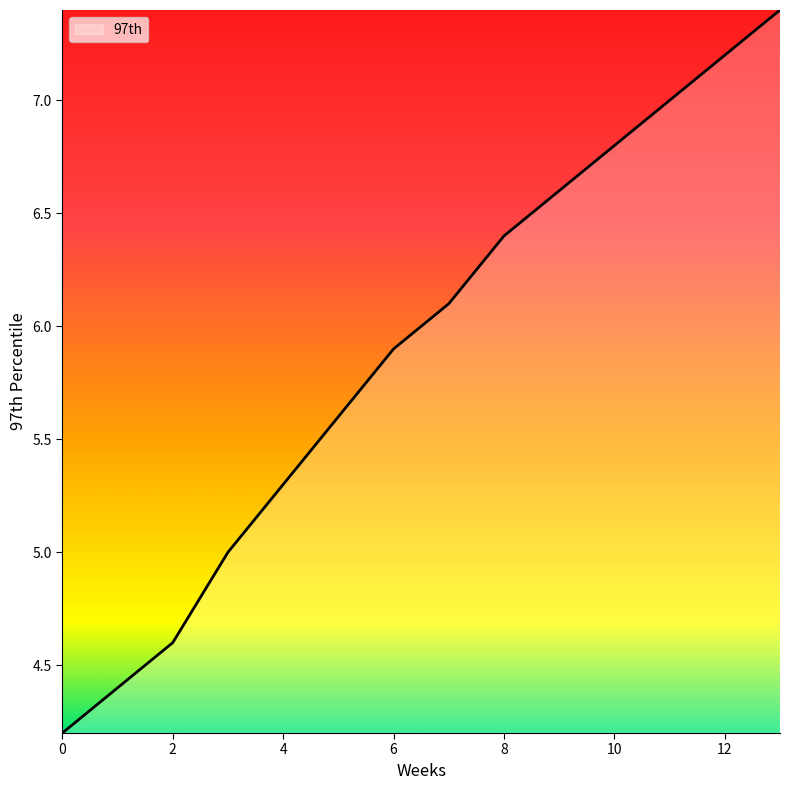

What is the smallest value displayed?

4.2